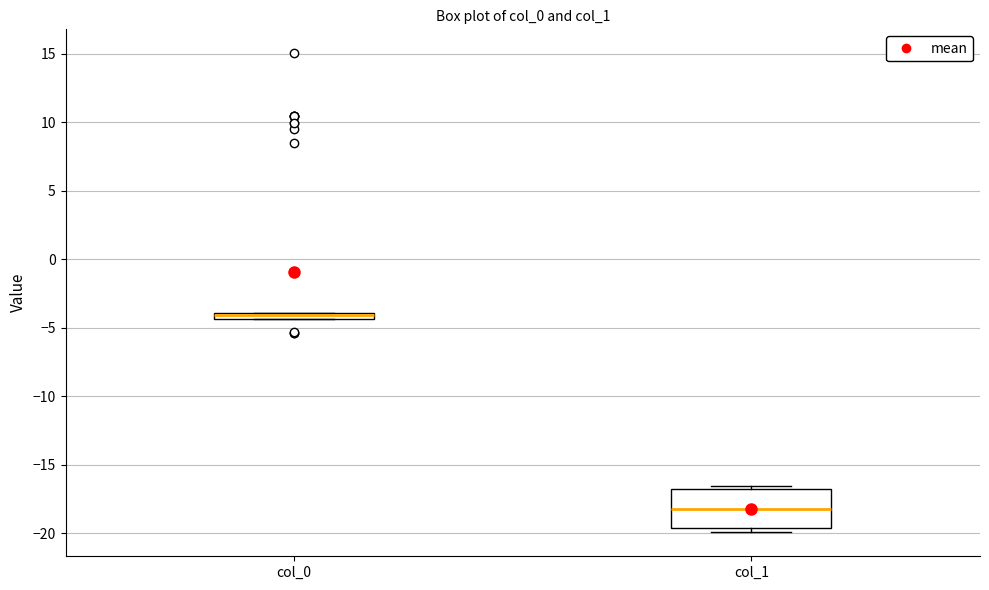

Which box is the tallest, from its lower edge to its upper edge?

col_1